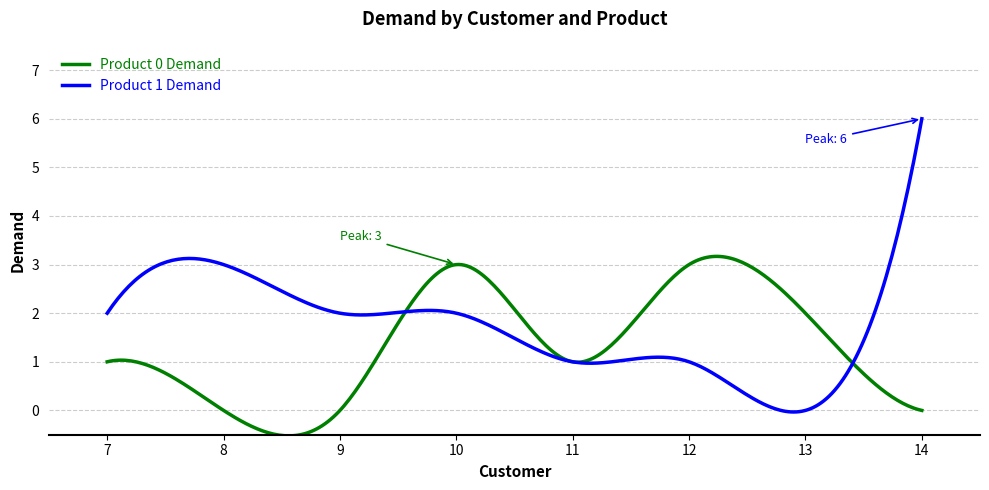

True or false: Product 0 Demand and Product 1 Demand cross at least once.

True